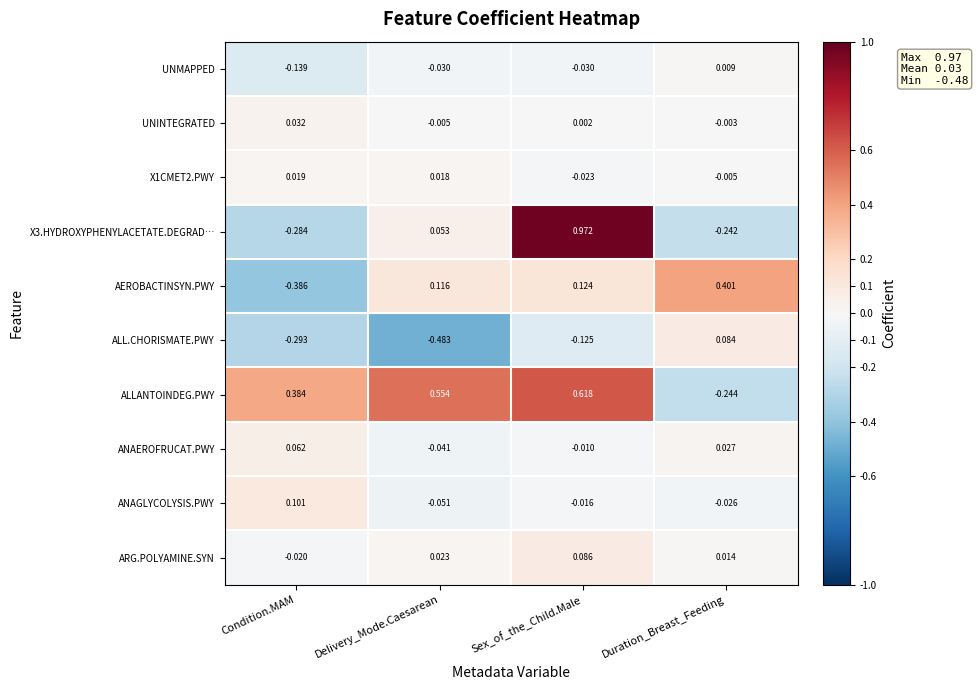

At how many categories does at least one series exceed 0?

4